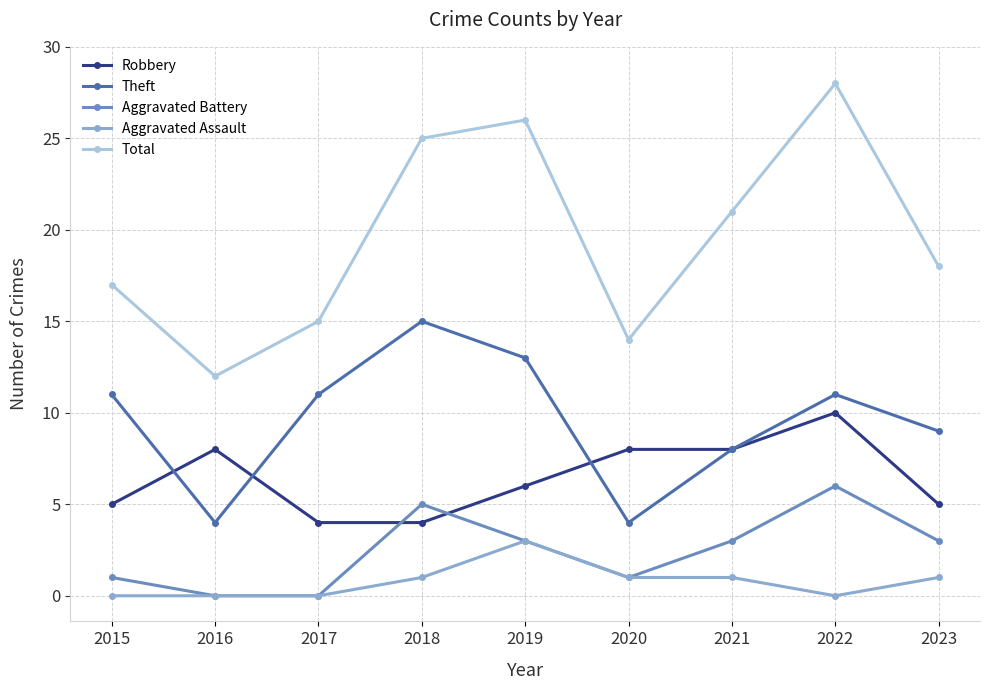

How many data points in Aggravated Assault are less than 1?

4